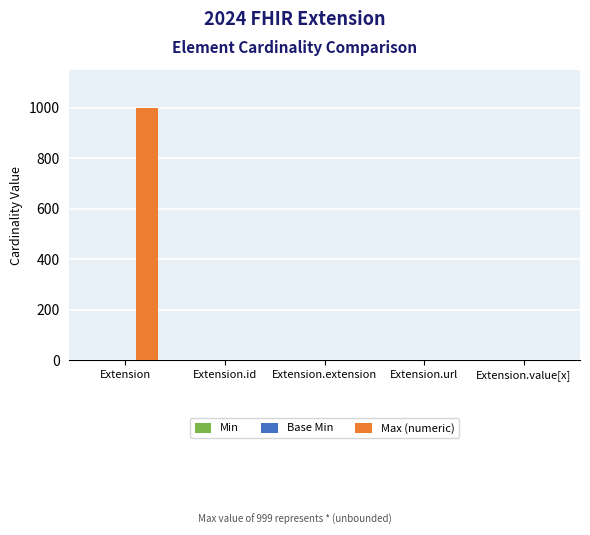

True or false: Max (numeric) has a value of 0 at Extension.extension.

True